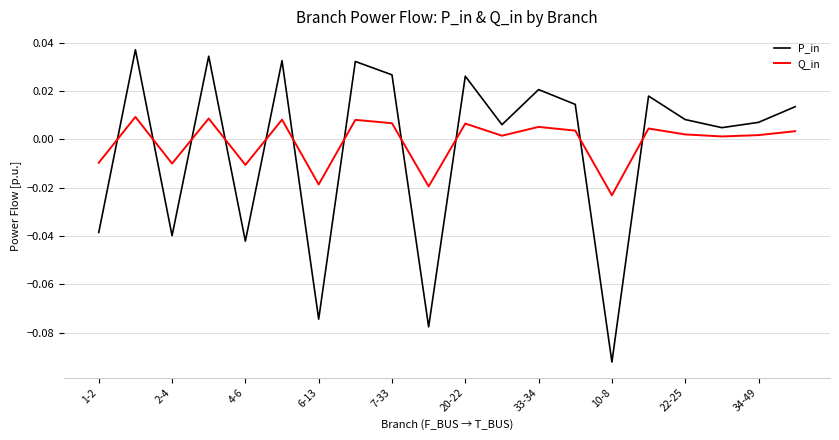

How many intersections are there between P_in and Q_in?

11